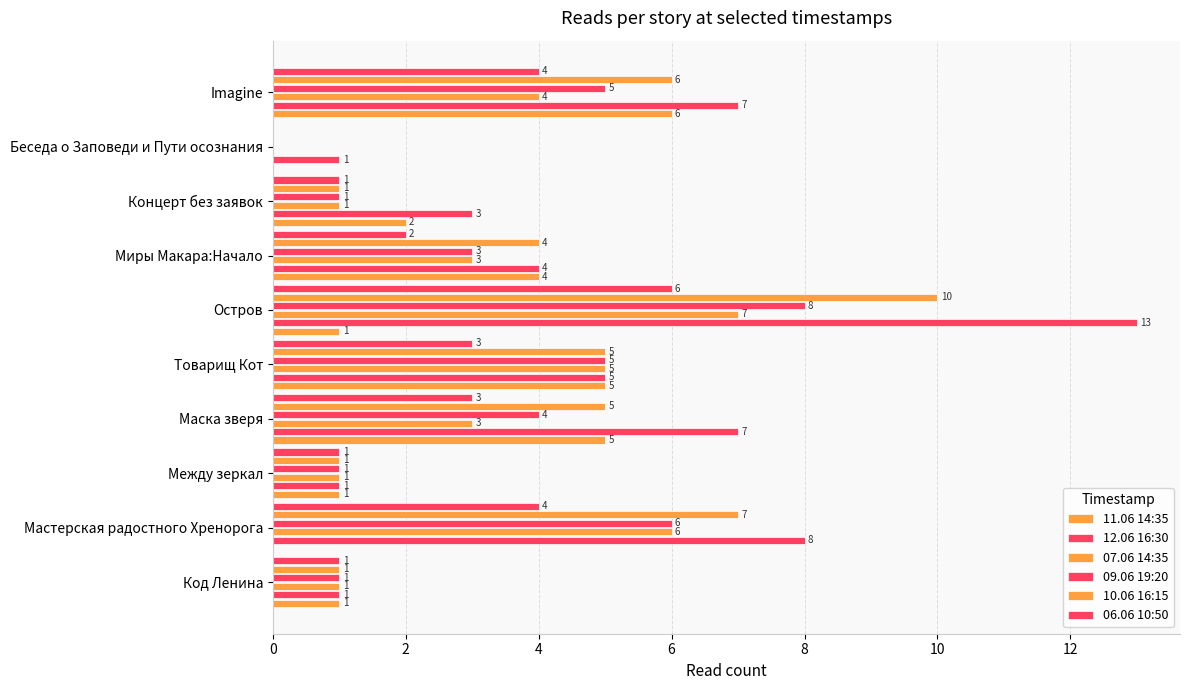

How many series are shown in this chart?

6